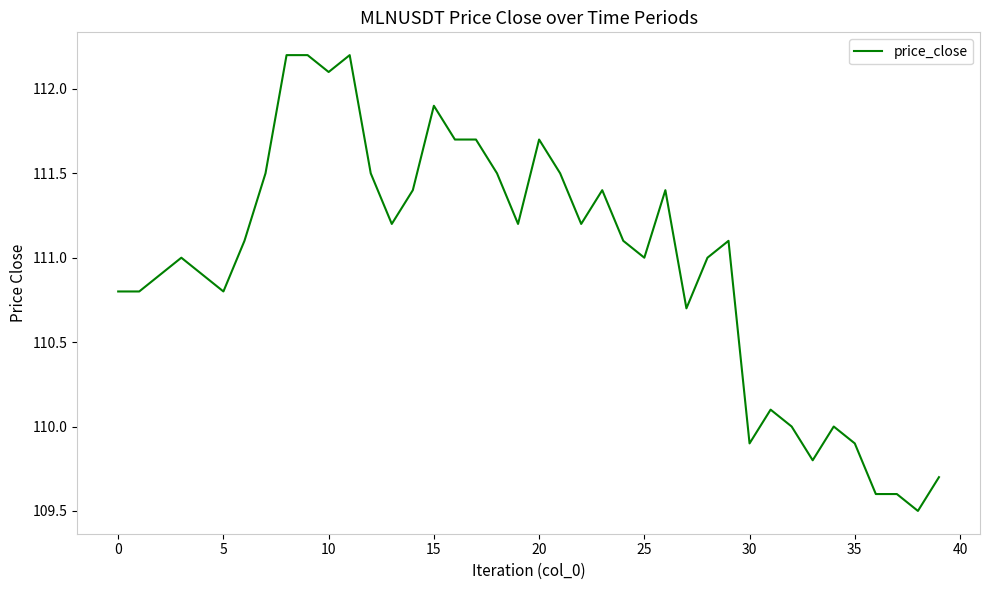

What is the greatest value displayed?

112.2